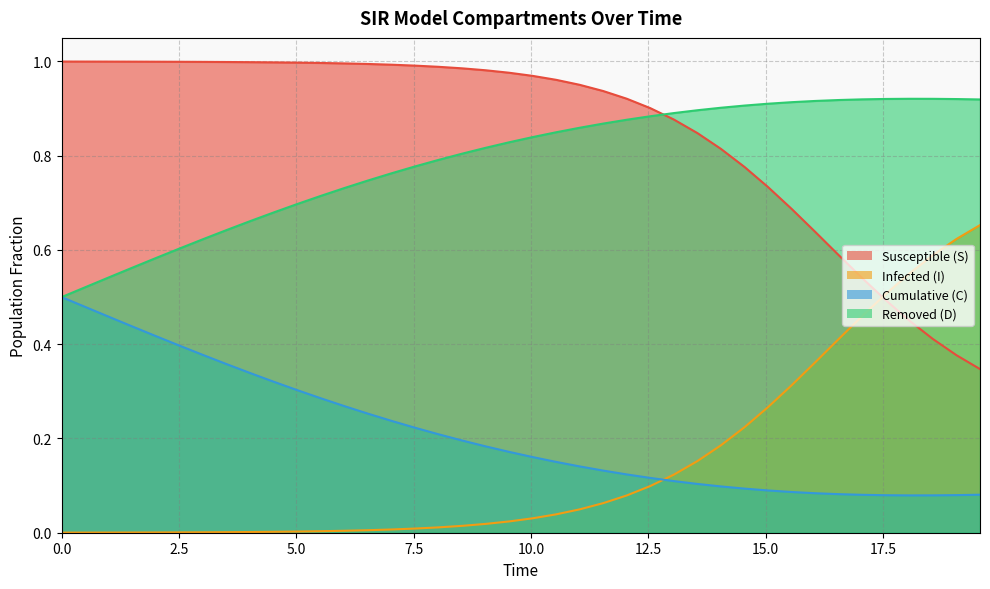

Reading right to left, list all the values displayed in this chart.

S: 0.7	0.6	0.6	0.5	0.5	0.5	0.4	0.4	0.3	0.3	0.2	0.2	0.2	0.1	0.1	0.1	0.1	0.0	0.0	0.0	0.0	0.0	0.0	0.0	0.0	0.0	0.0	0.0	0.0	0.0	0.0	0.0	0.0	0.0	0.0	0.0	0.0	0.0	0.0	0.0
I: 0.3	0.4	0.4	0.5	0.5	0.5	0.6	0.6	0.7	0.7	0.8	0.8	0.8	0.9	0.9	0.9	0.9	1.0	1.0	1.0	1.0	1.0	1.0	1.0	1.0	1.0	1.0	1.0	1.0	1.0	1.0	1.0	1.0	1.0	1.0	1.0	1.0	1.0	1.0	1.0
C: 0.1	0.1	0.1	0.1	0.1	0.1	0.1	0.1	0.1	0.1	0.1	0.1	0.1	0.1	0.1	0.1	0.1	0.1	0.2	0.2	0.2	0.2	0.2	0.2	0.2	0.2	0.3	0.3	0.3	0.3	0.3	0.3	0.4	0.4	0.4	0.4	0.4	0.5	0.5	0.5
D: 0.9	0.9	0.9	0.9	0.9	0.9	0.9	0.9	0.9	0.9	0.9	0.9	0.9	0.9	0.9	0.9	0.9	0.9	0.8	0.8	0.8	0.8	0.8	0.8	0.8	0.8	0.7	0.7	0.7	0.7	0.7	0.7	0.6	0.6	0.6	0.6	0.6	0.5	0.5	0.5